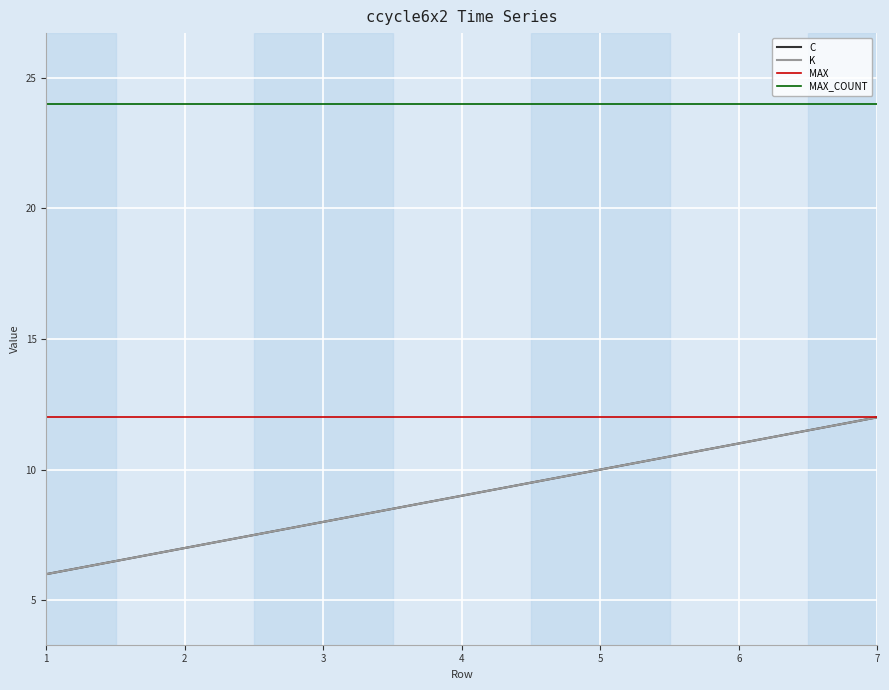

Is this an area chart (filled region under the line)?

No